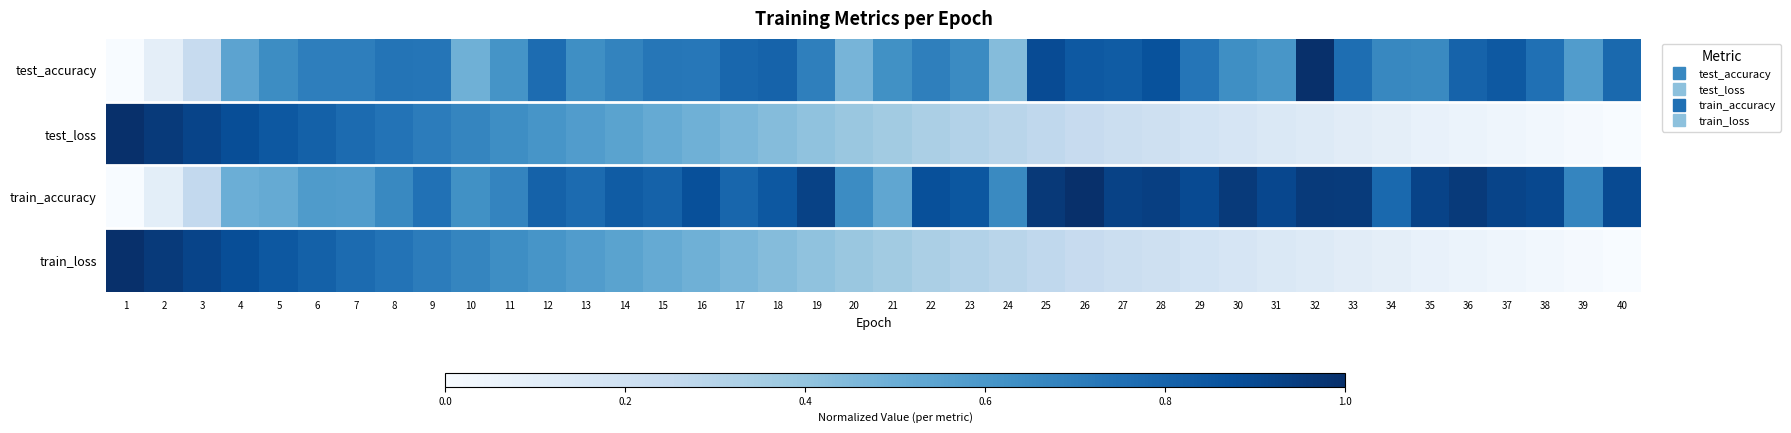

How many data points does each series have?

40